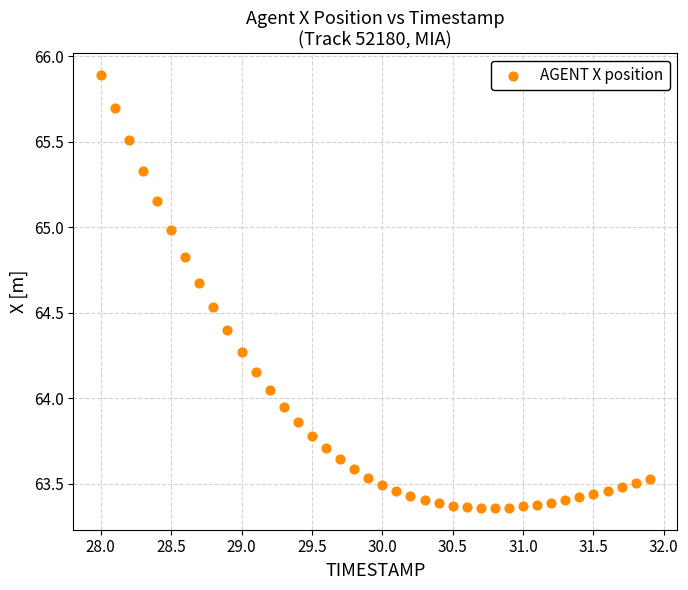

What is the range of Y values (max minus min)?

2.5